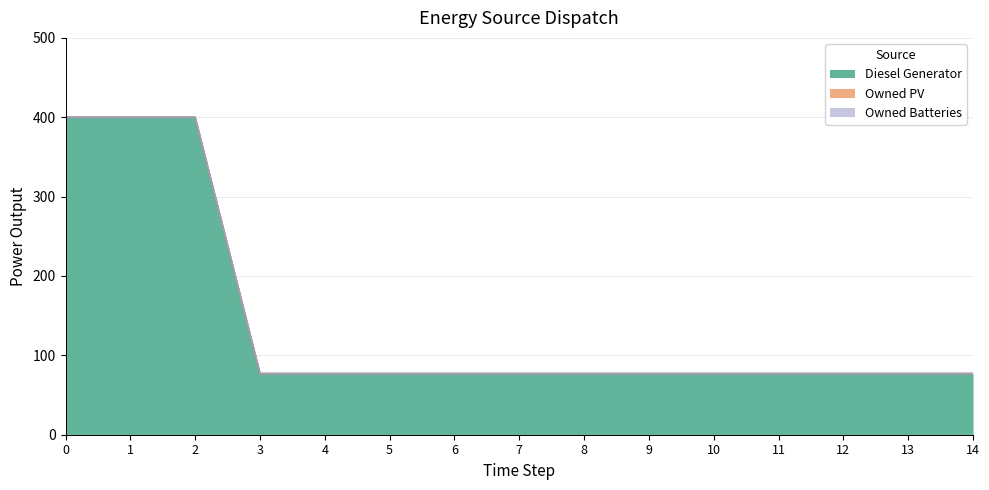

Reading right to left, extract all data points from this chart.

Diesel Generator: 14=77	13=77	12=77	11=77	10=77	9=77	8=77	7=77	6=77	5=77	4=77	3=77	2=400	1=400	0=400
Owned PV: 14=0	13=0	12=0	11=0	10=0	9=0	8=0	7=0	6=0	5=0	4=0	3=0	2=0	1=0	0=0
Owned Batteries: 14=0	13=0	12=0	11=0	10=0	9=0	8=0	7=0	6=0	5=0	4=0	3=0	2=0	1=0	0=0